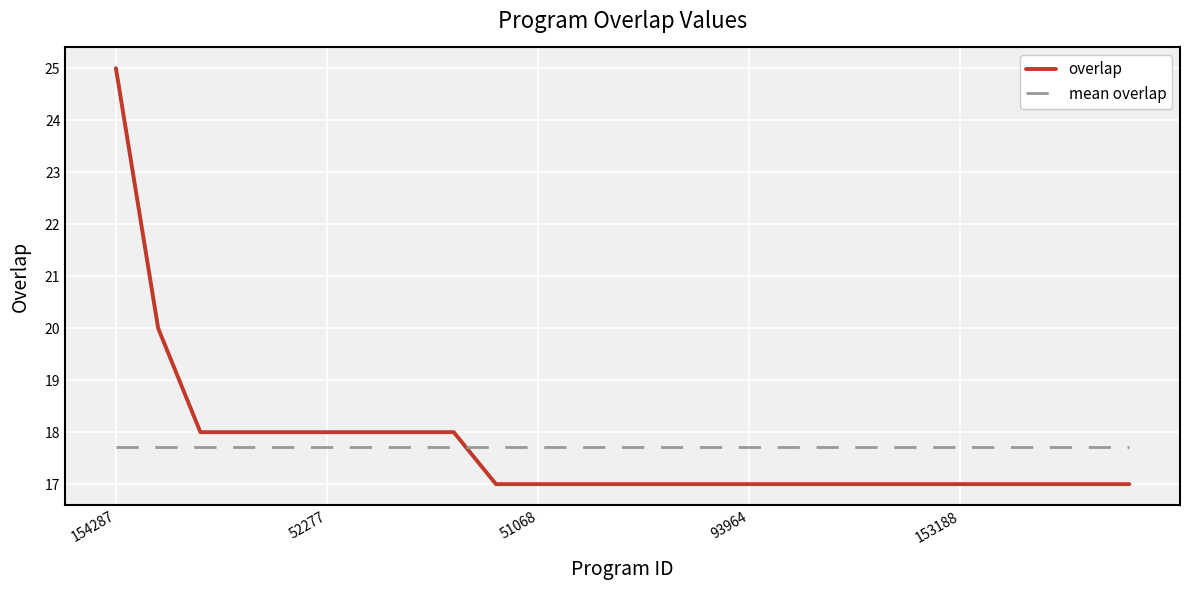

After their last crossing, which series has the higher values: overlap or mean overlap?

mean overlap